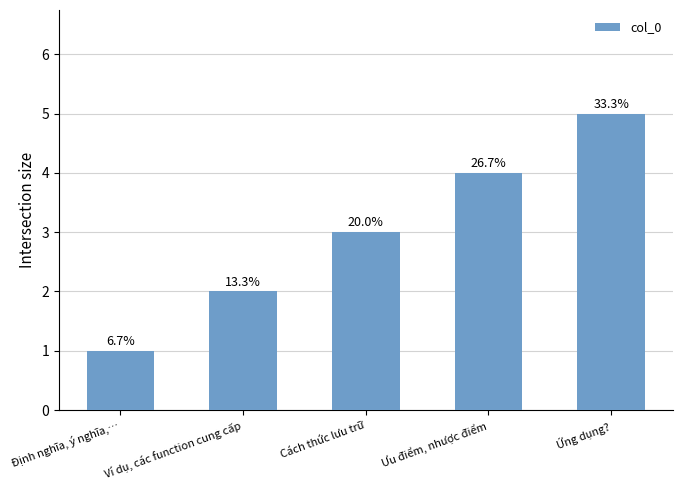

Are the bars horizontal?

No